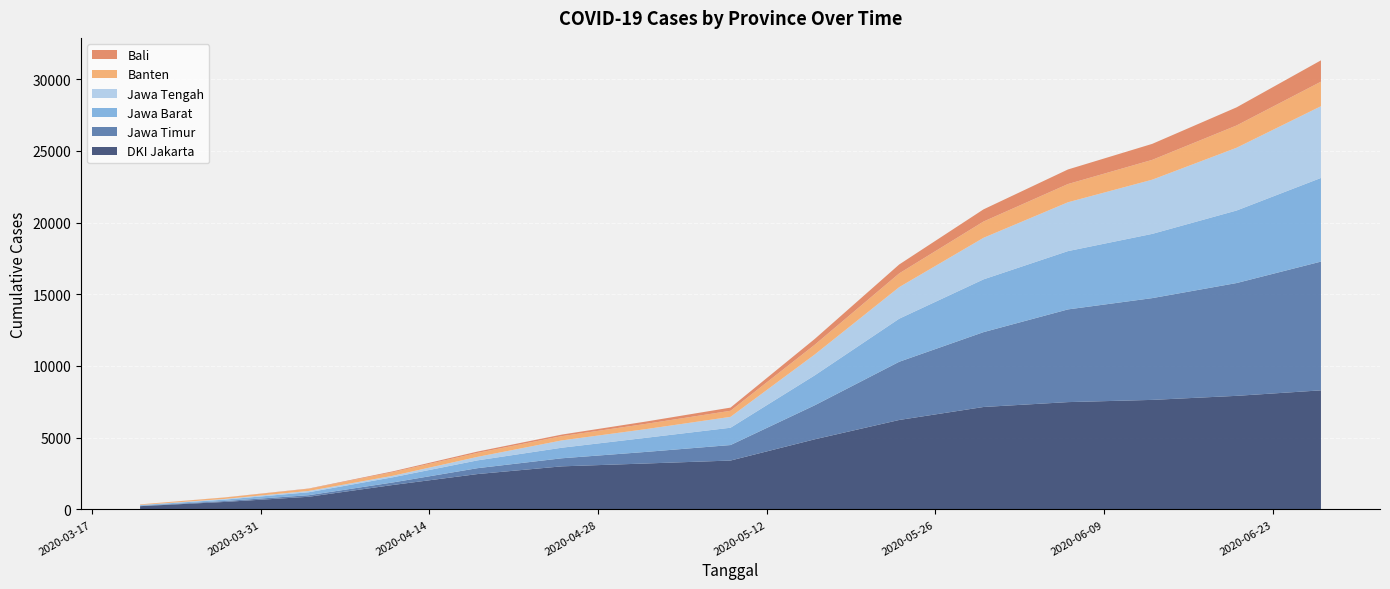

Reading left to right, extract all data points from this chart.

DKI Jakarta: 227	522	883	1707	2466	3004	3204	3408	4892	6237	7142	7482	7637	7919	8302
Jawa Timur: 25	65	109	178	410	562	807	1081	2373	4058	5219	6462	7095	7864	8976
Jawa Barat: 47	96	207	362	544	737	985	1207	2089	3003	3679	4065	4479	5057	5832
Jawa Tengah: 11	48	91	104	244	509	605	758	1454	2200	2897	3404	3778	4375	5001
Banten: 40	98	149	251	278	298	367	423	680	958	1135	1270	1381	1553	1709
Bali: 2	7	20	58	92	109	161	222	404	621	849	1016	1116	1264	1488